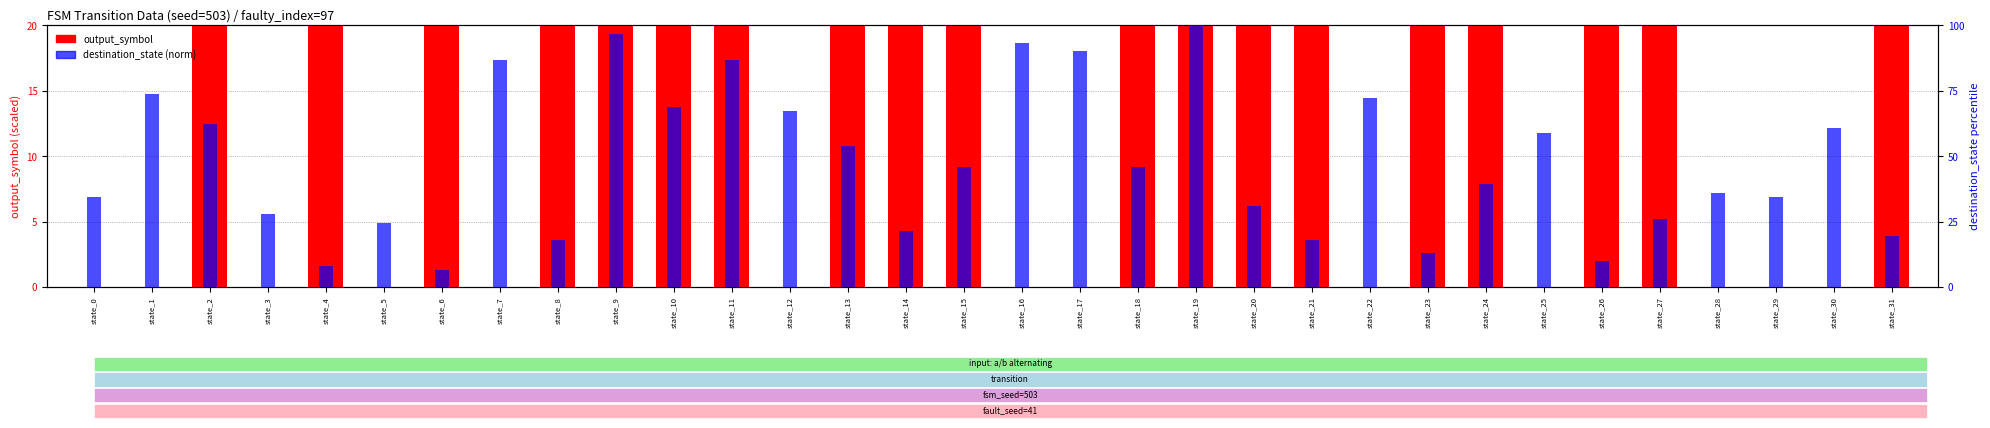

Between state_7 and state_9, which is larger?

state_9